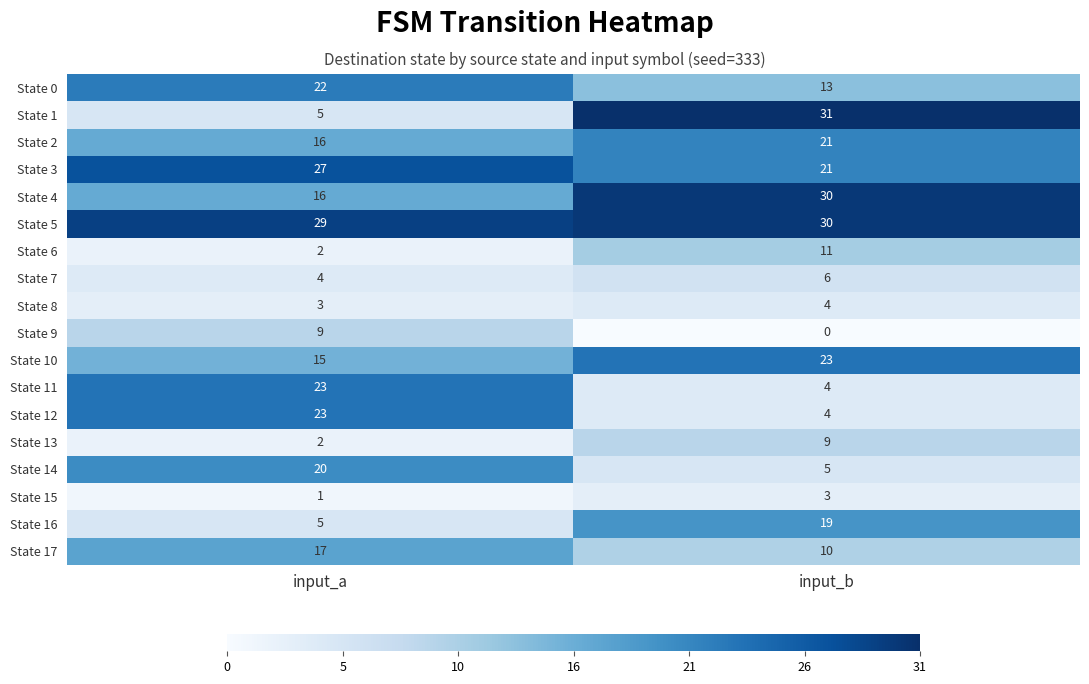

Where is State 16 nearest to the value 12?

input_a